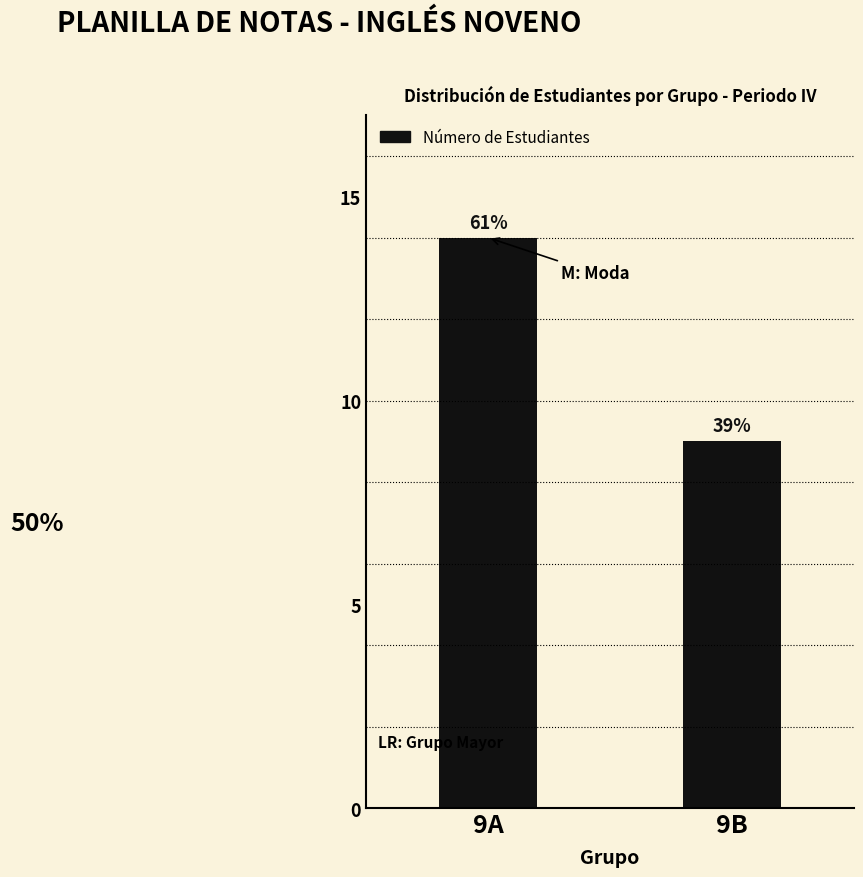

What is the value of the 1st bar from the left?

14